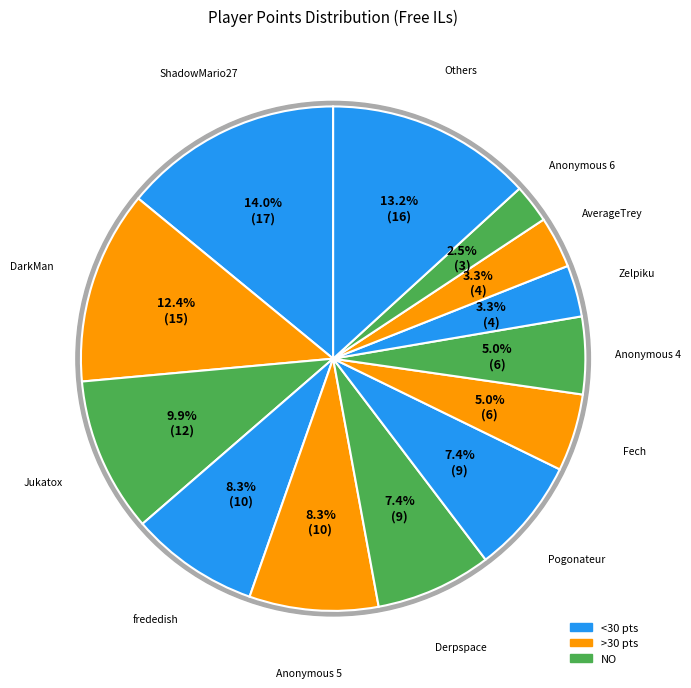

Is Zelpiku the majority of the pie?

No